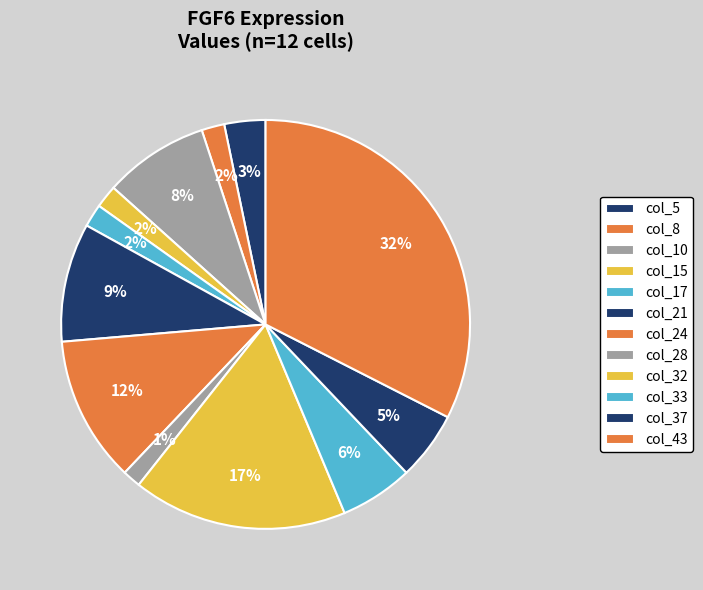

How many slices are in this pie chart?

12